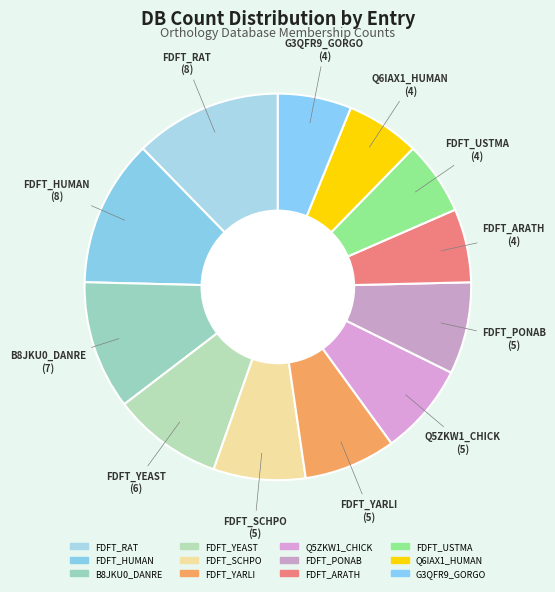

How many slices are in this pie chart?

12